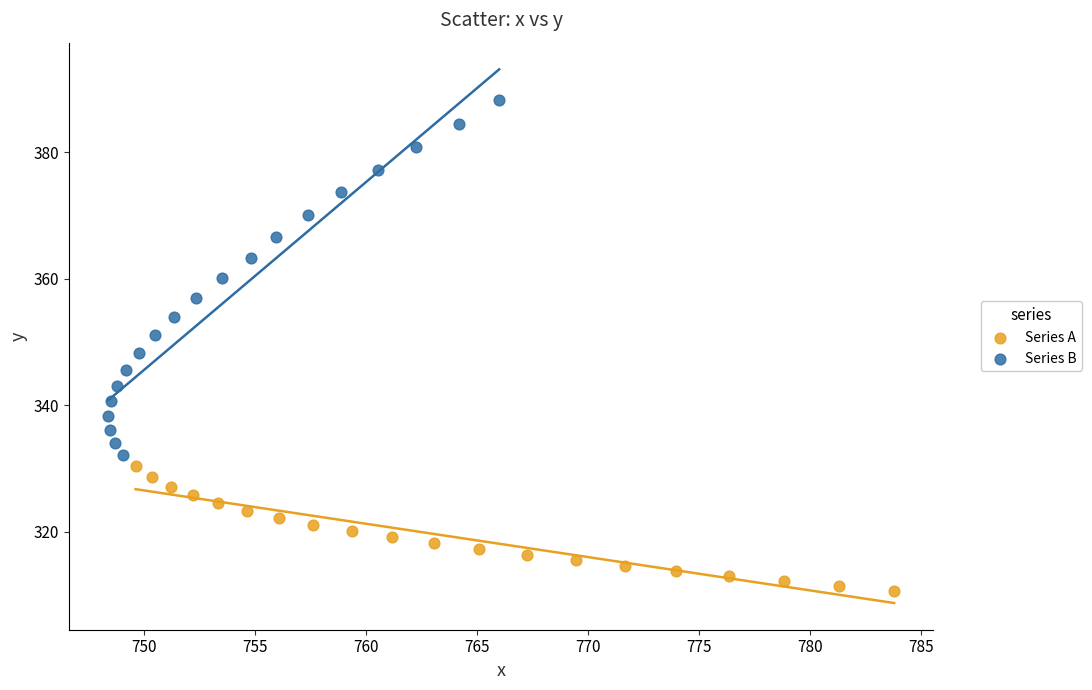

Which series has the largest Y range (max minus min)?

Series B